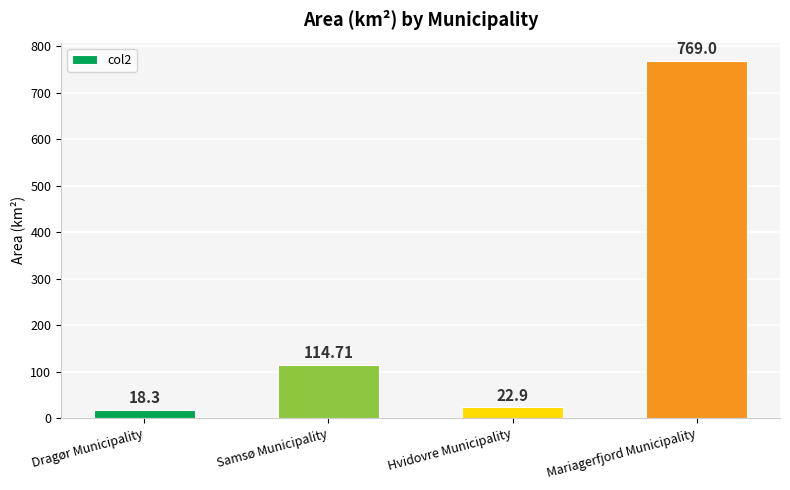

What is the change in value from Dragør Municipality to Samsø Municipality?

+96.4